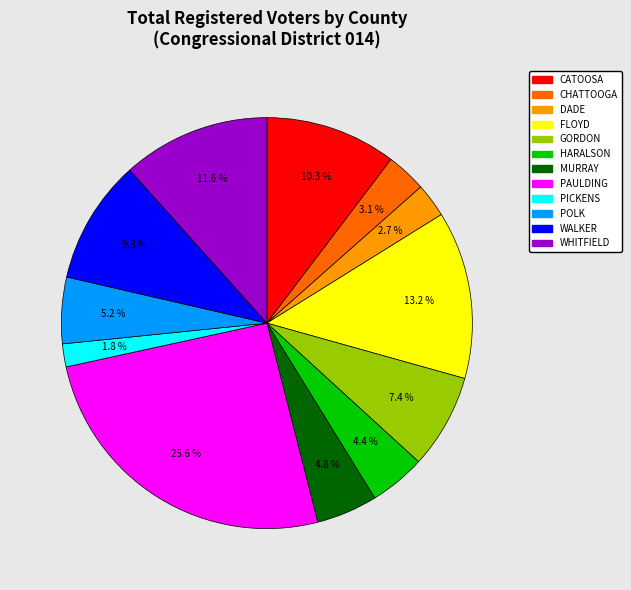

How many slices are in this pie chart?

12